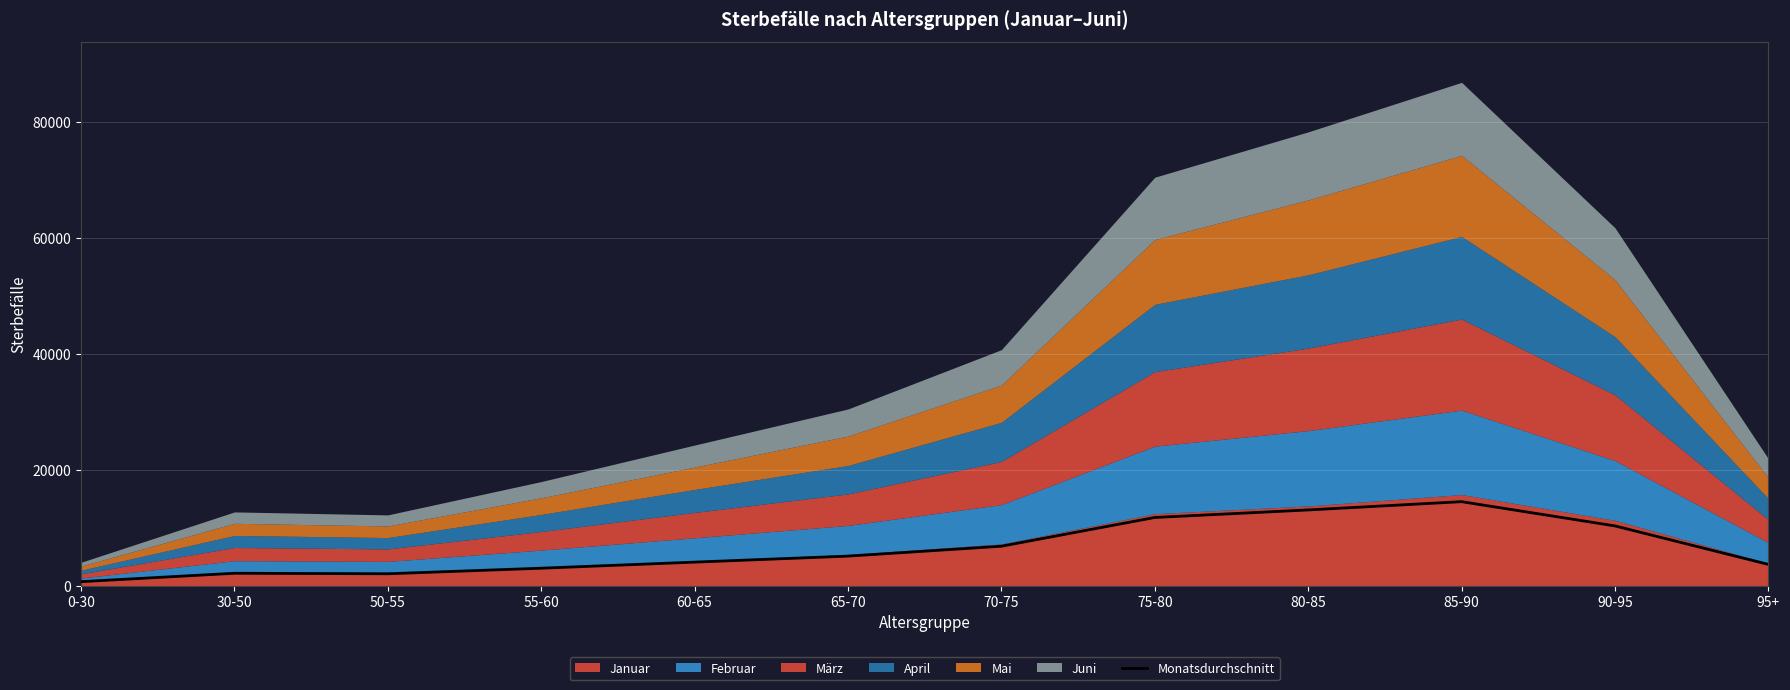

What is the sum of the values at 65-70 and 80-85?

18109.5